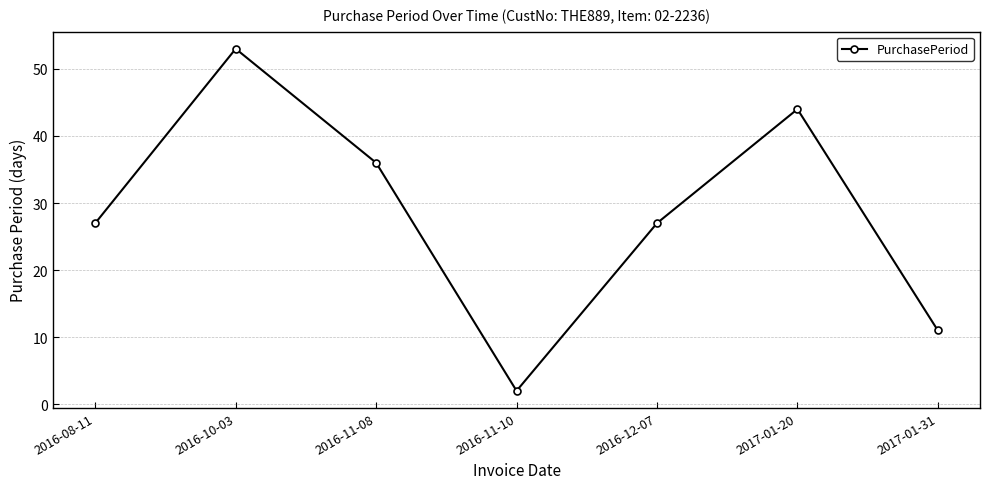

Which has a higher value, 2016-11-08 or 2016-08-11?

2016-11-08